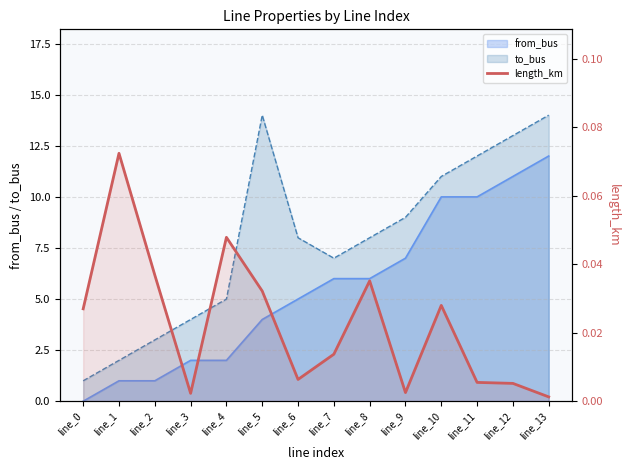

Does the chart display data point markers on the line(s)?

No